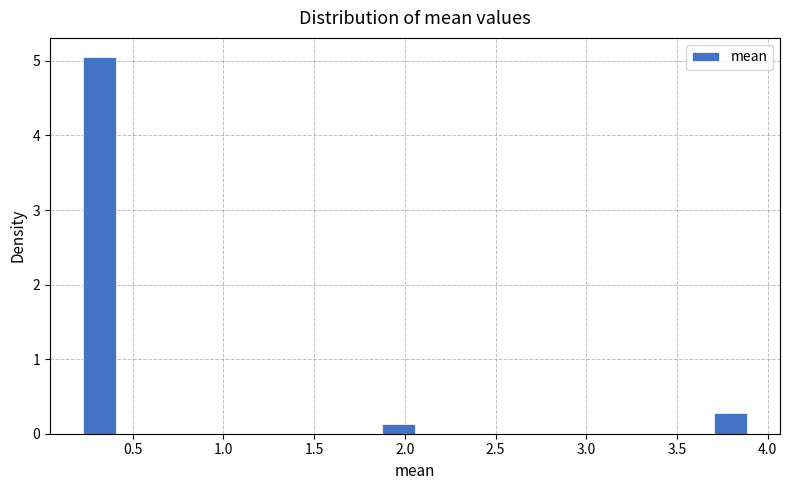

Read against the x-axis, roughly where is the centre of the tallest bar?

0.30